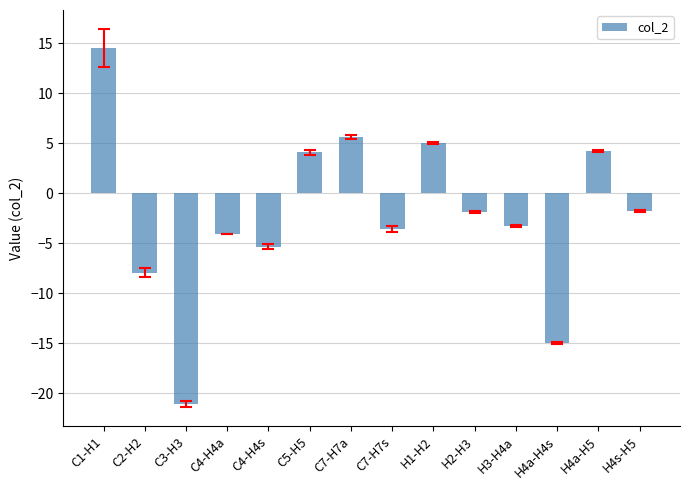

What is the greatest value displayed?

14.5